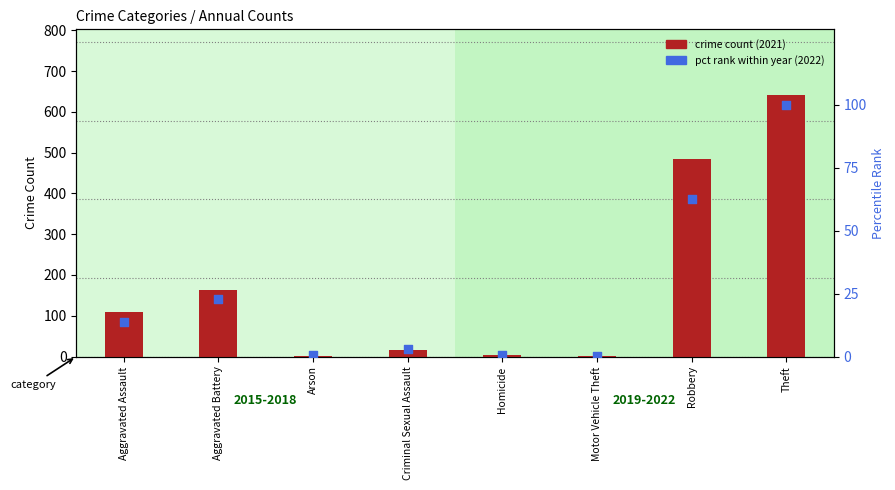

Is the value of crime count (2021) at Aggravated Assault greater than the value of pct rank (2022) at Motor Vehicle Theft?

Yes